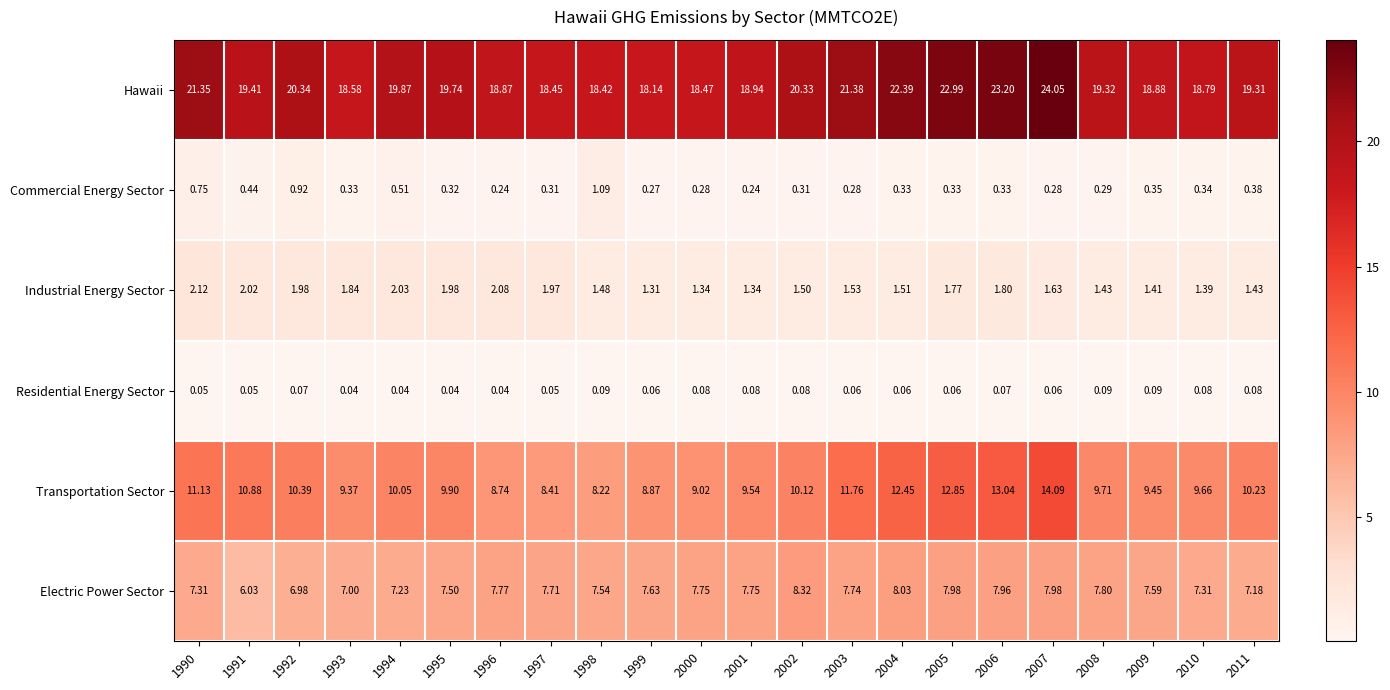

At 1999, list the series in order from smallest to largest.

Residential Energy Sector, Commercial Energy Sector, Industrial Energy Sector, Electric Power Sector, Transportation Sector, Hawaii